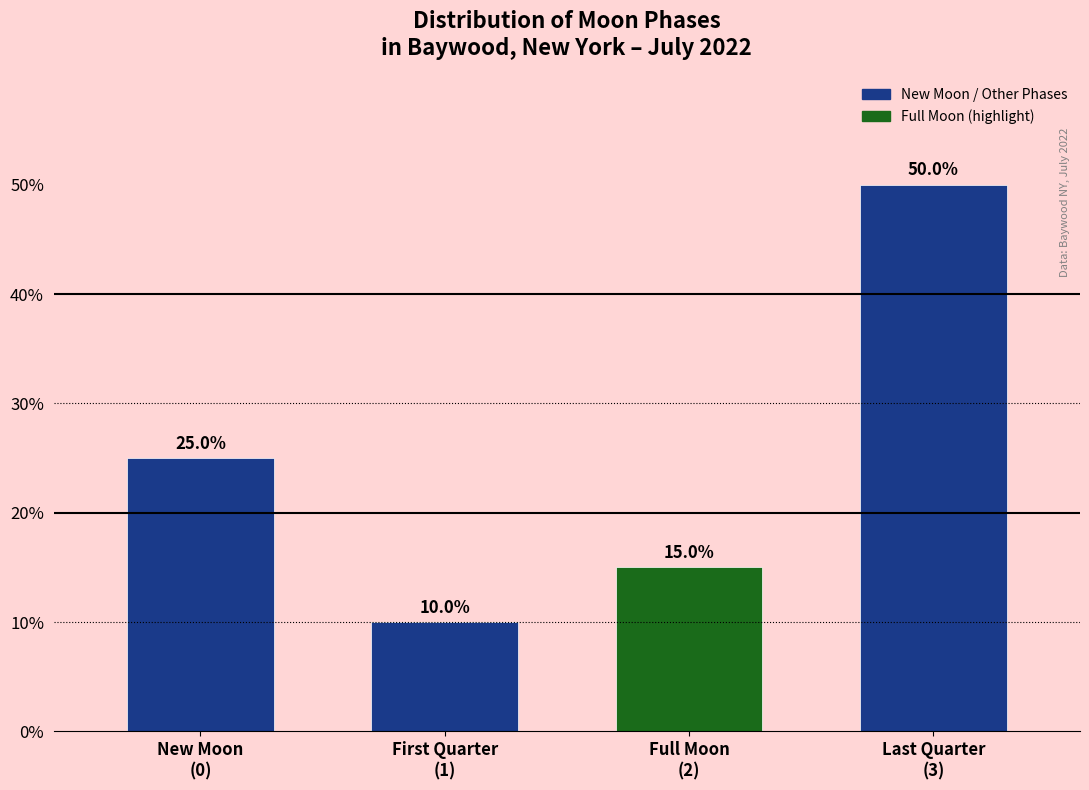

Reading left to right, extract all data points from this chart.

25	10	15	50